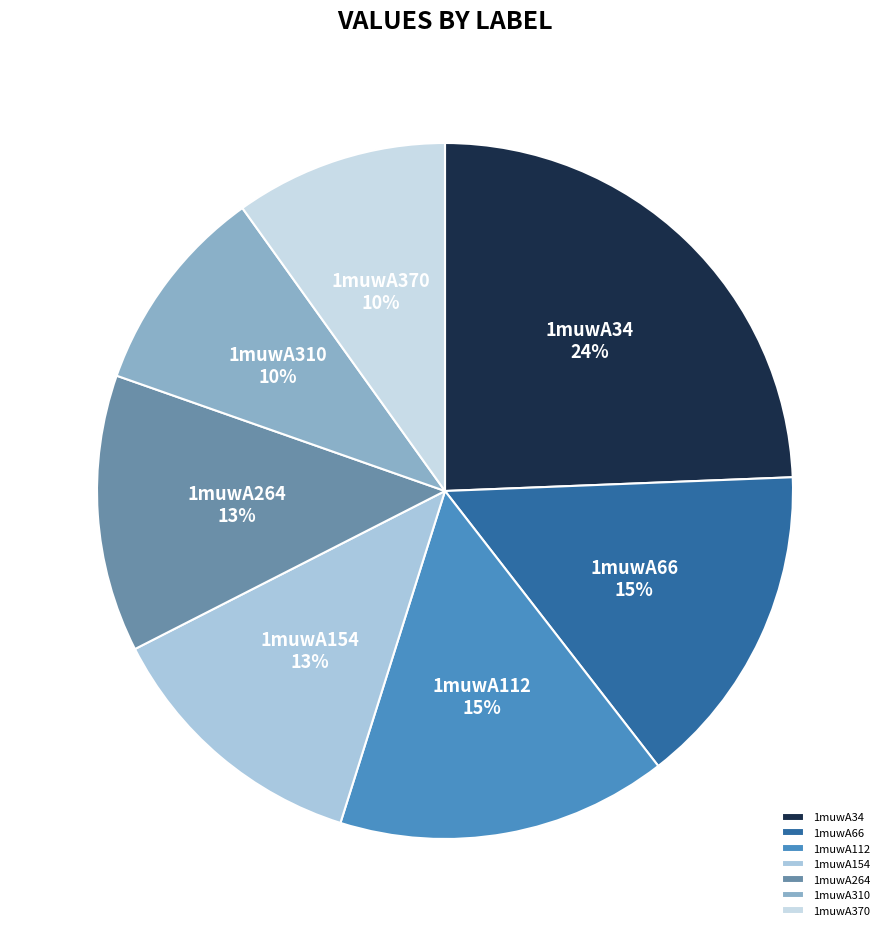

Approximately how many times larger is the value at 1muwA310 compared to 1muwA370?

1.0